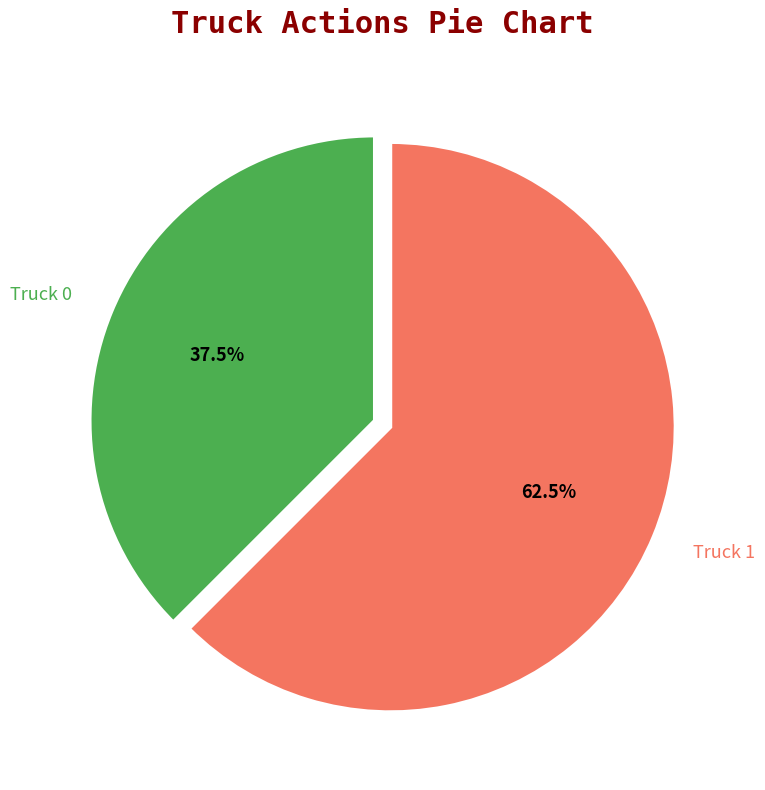

To the nearest percent, what is the average slice percentage?

50%